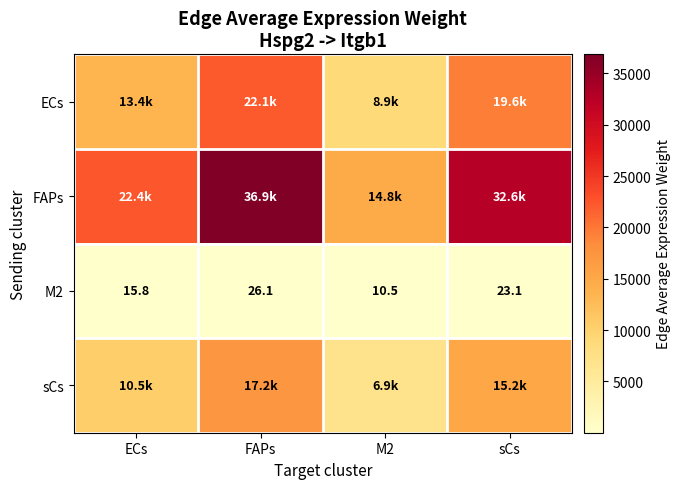

The value of FAPs at sCs is 8064.2. True or false?

False